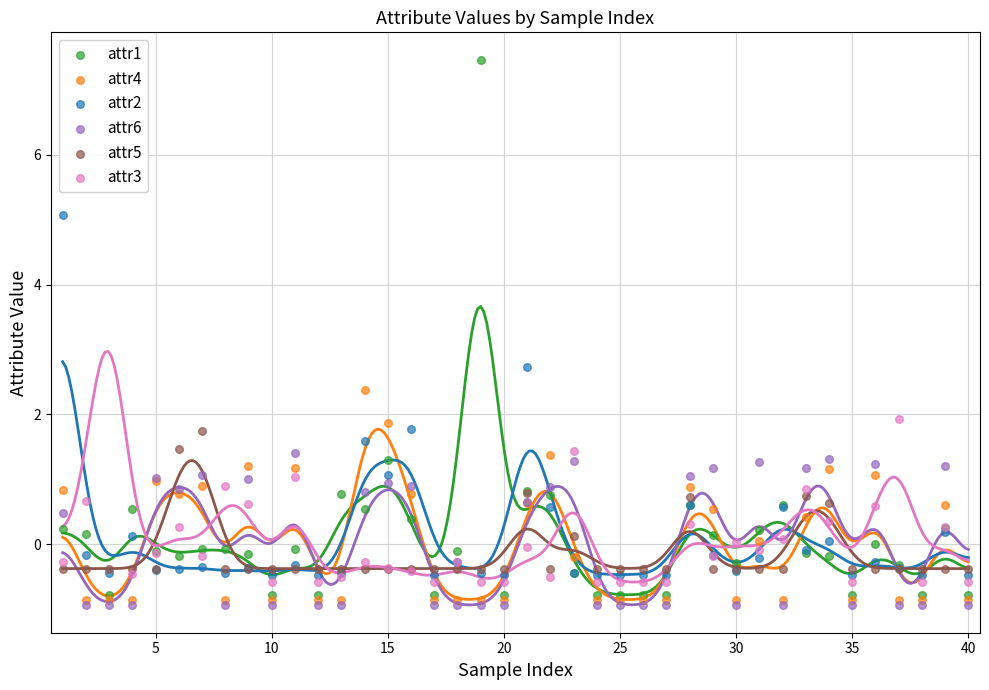

Which series reaches the maximum Y coordinate?

attr1